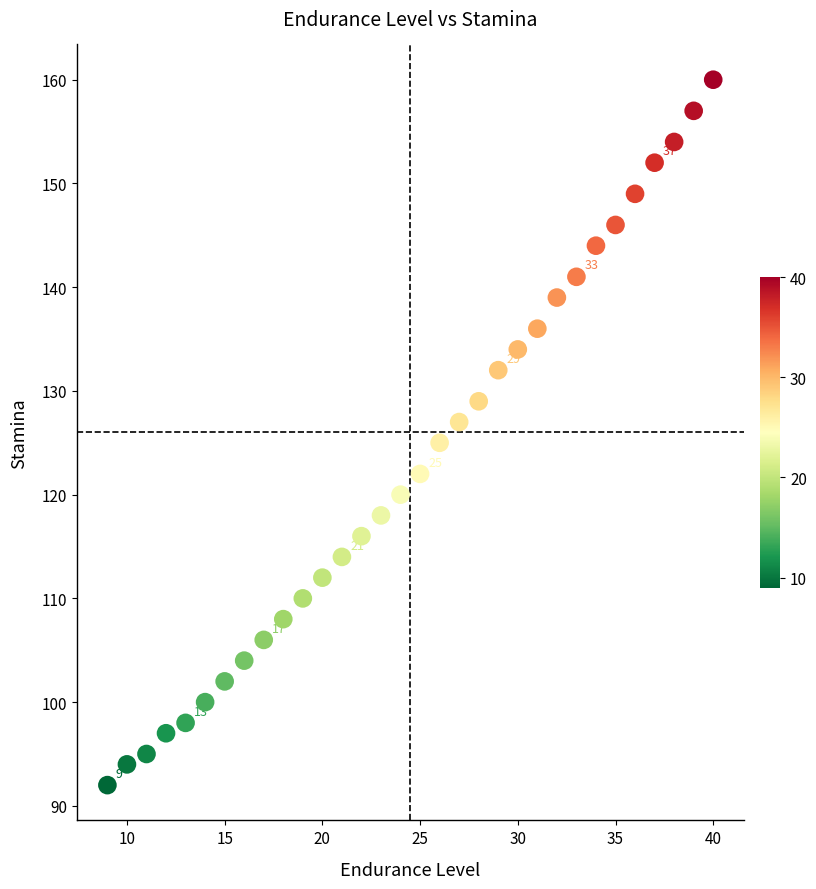

What is the range of X values (max minus min)?

31